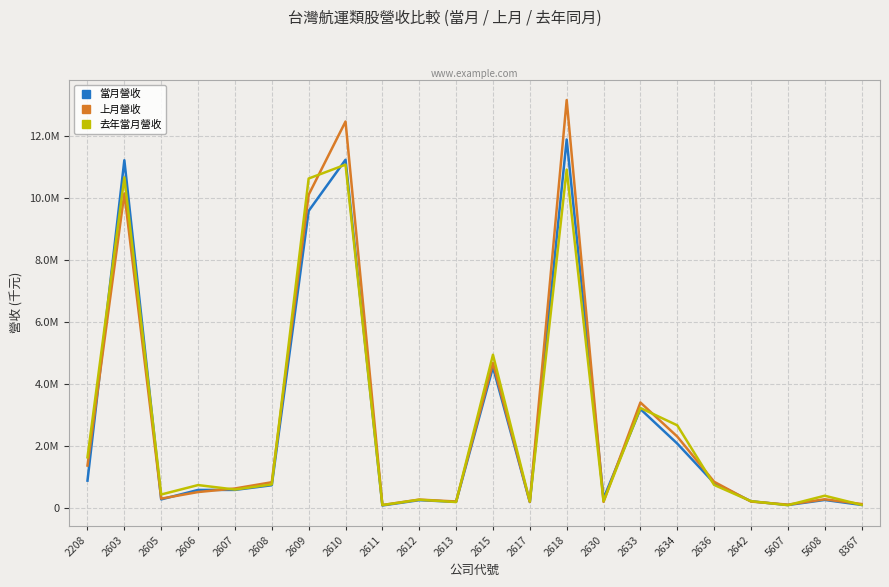

What are all the series names shown in the legend?

當月營收, 上月營收, 去年當月營收